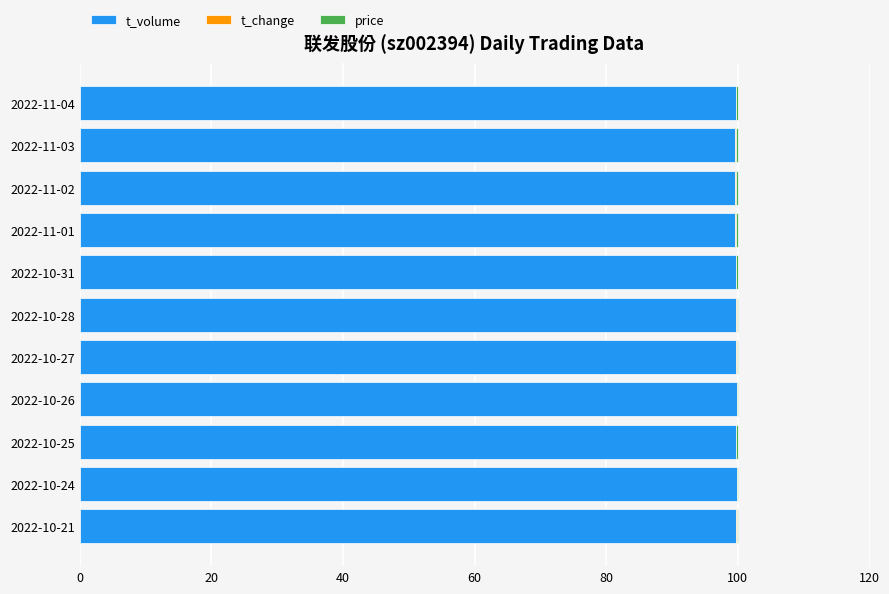

What is the highest value of the t_volume series?

99.9